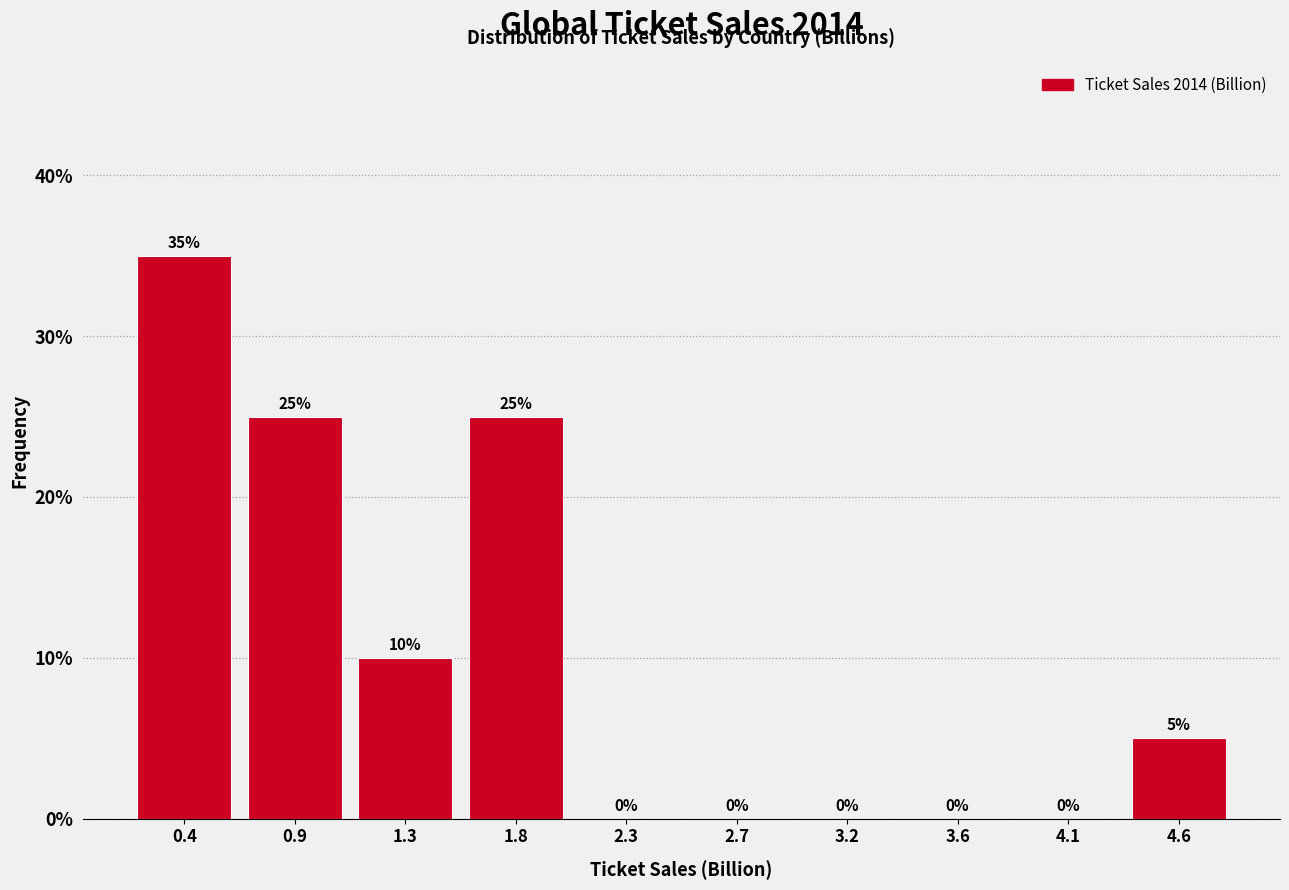

Reading left to right, list all the values displayed in this chart.

0.4=35	0.9=25	1.3=10	1.8=25	2.3=0	2.7=0	3.2=0	3.6=0	4.1=0	4.6=5